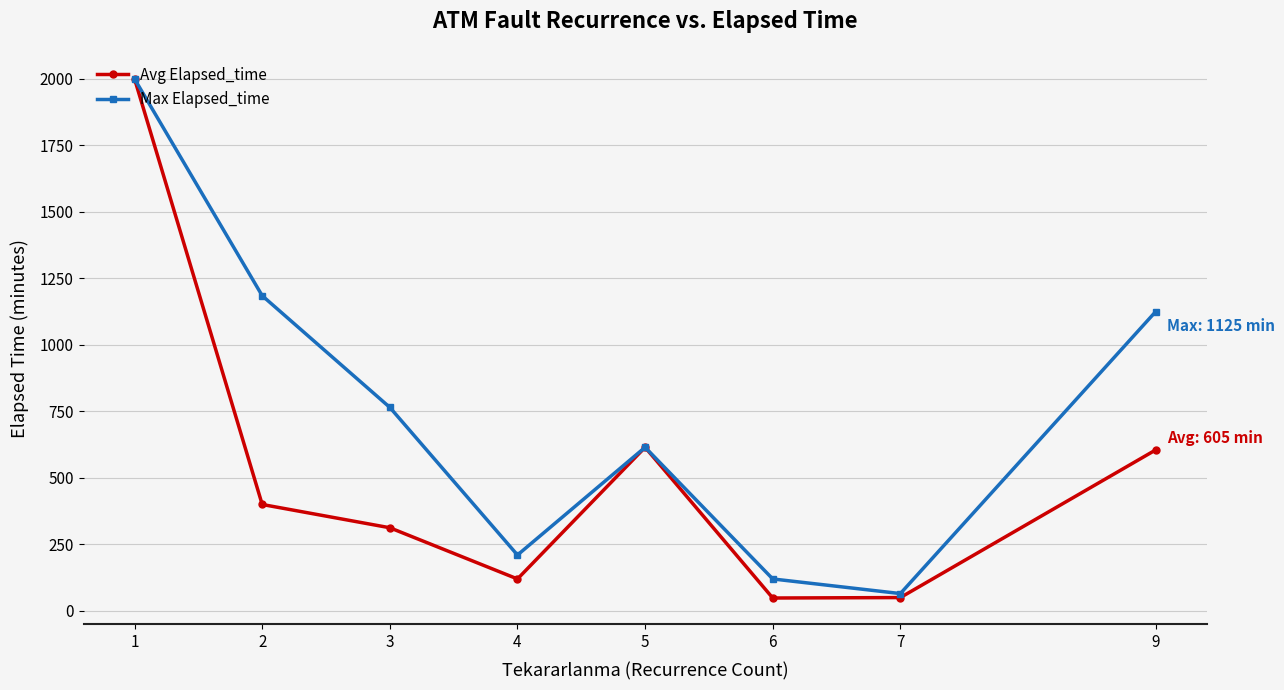

Between 4 and 5, which series saw the biggest shift?

Avg Elapsed_time